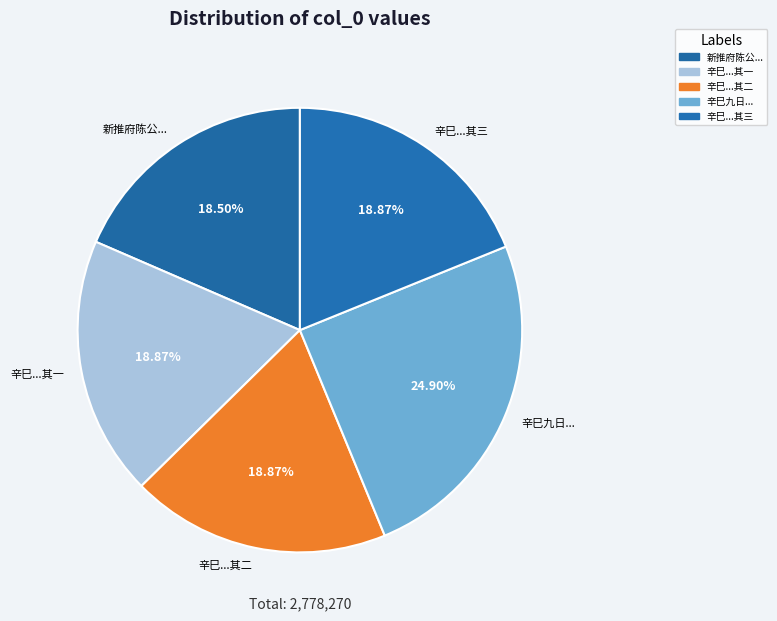

Between 新推府陈公... and 辛巳九日..., which is larger?

辛巳九日...